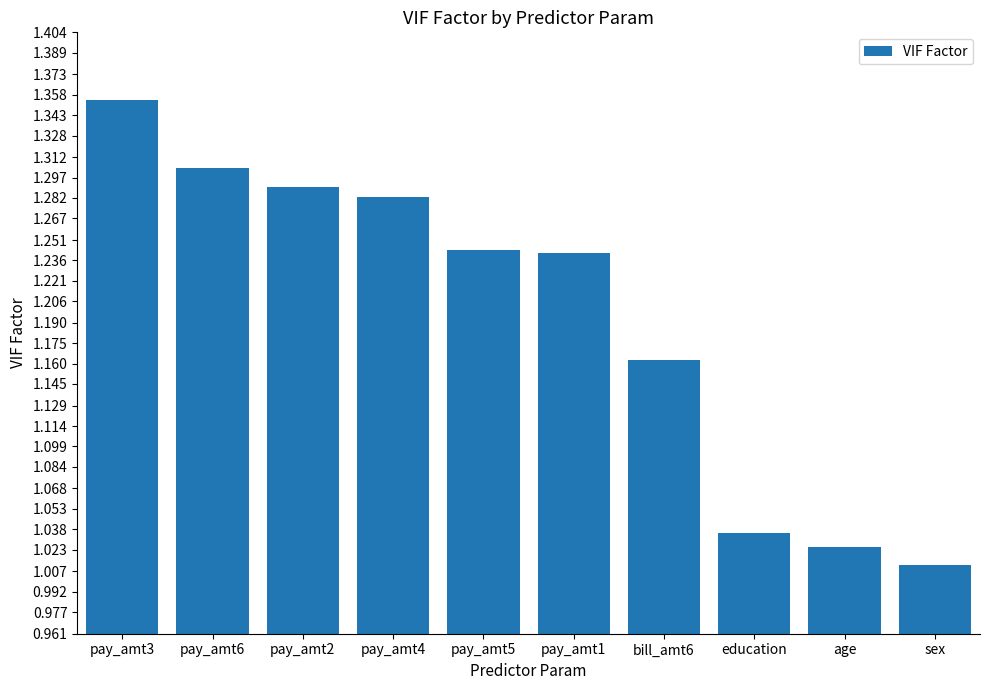

What position from the right is sex?

1